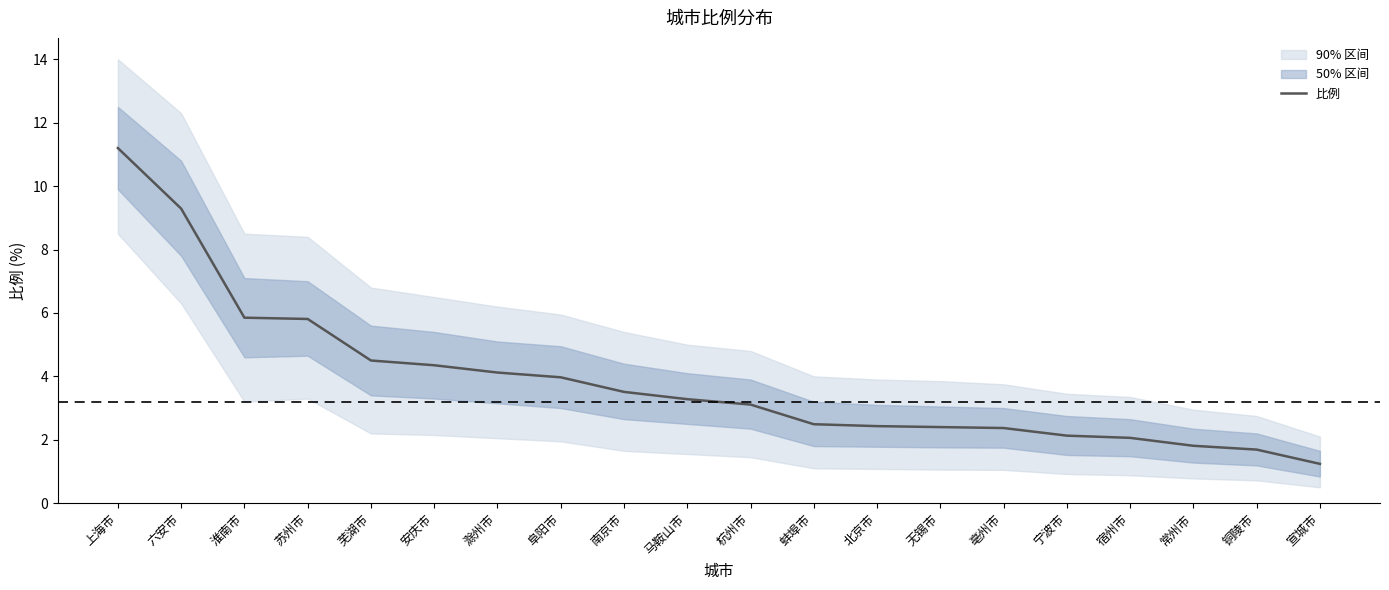

Is it true that the value at 六安市 is 9.3?

True